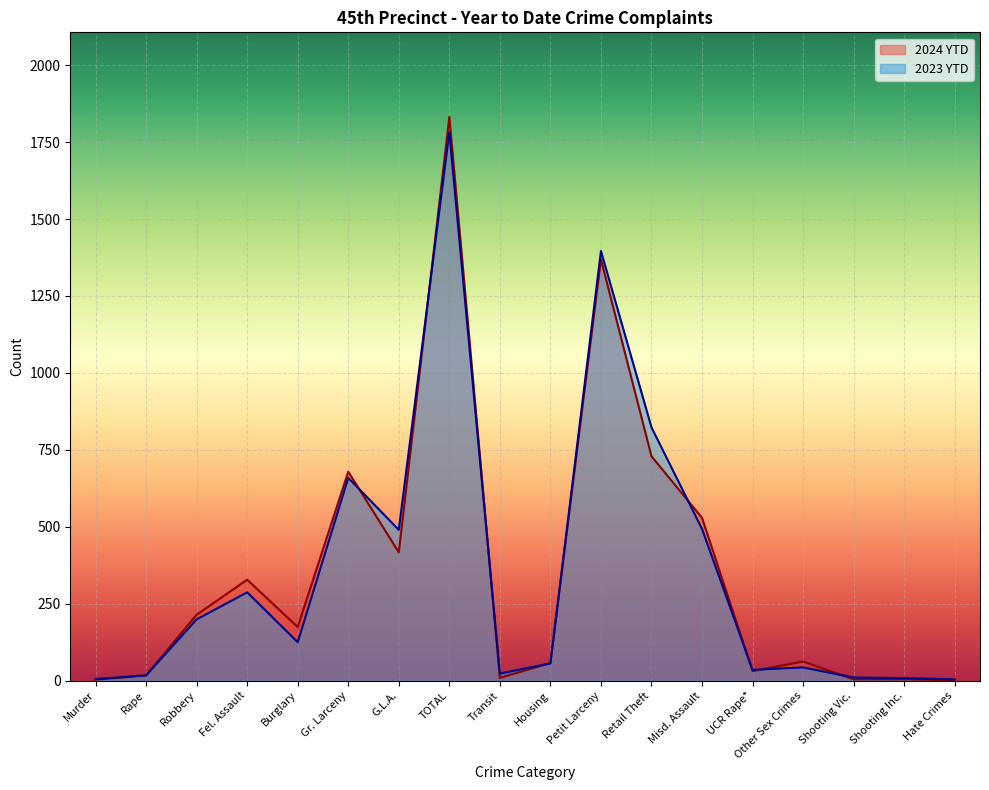

What are all the series names shown in the legend?

2024 YTD, 2023 YTD